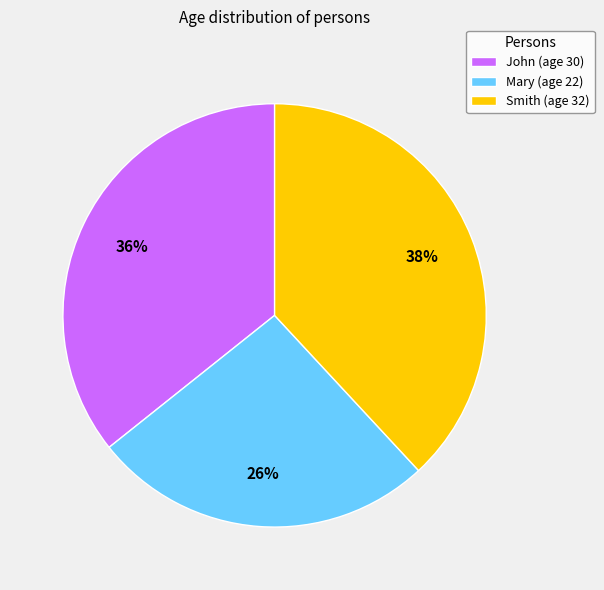

What is the ratio of the value at Mary to the value at Smith?

0.7